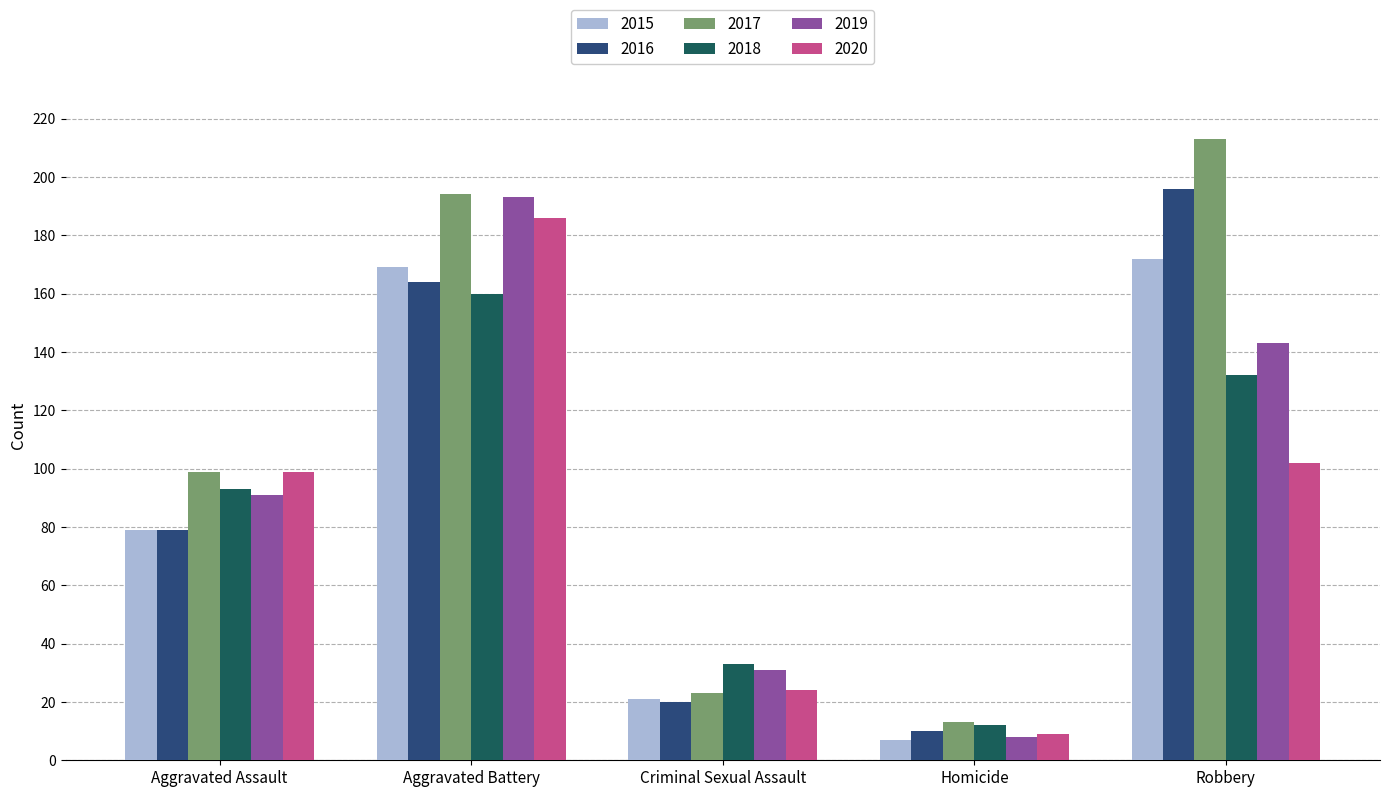

What is the value of the 2018 bar at the 1st from the left?

93